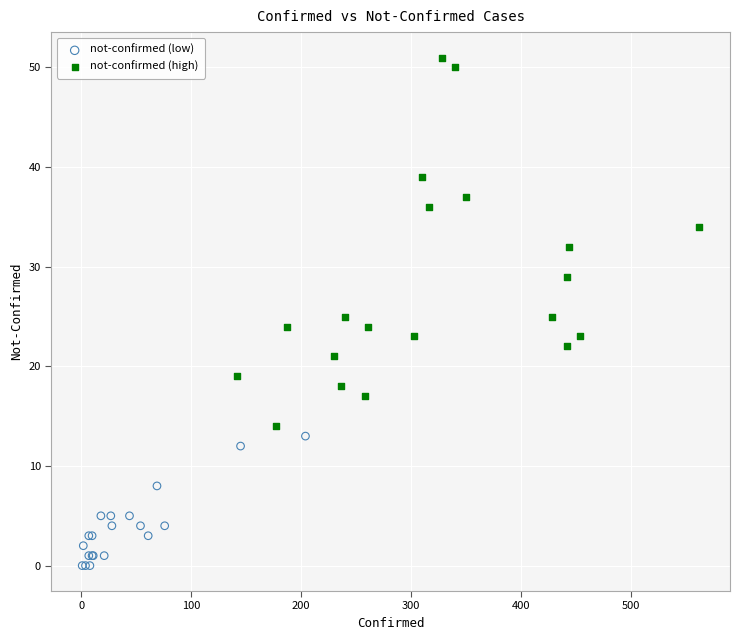

Which series has the largest Y range (max minus min)?

not-confirmed (high)